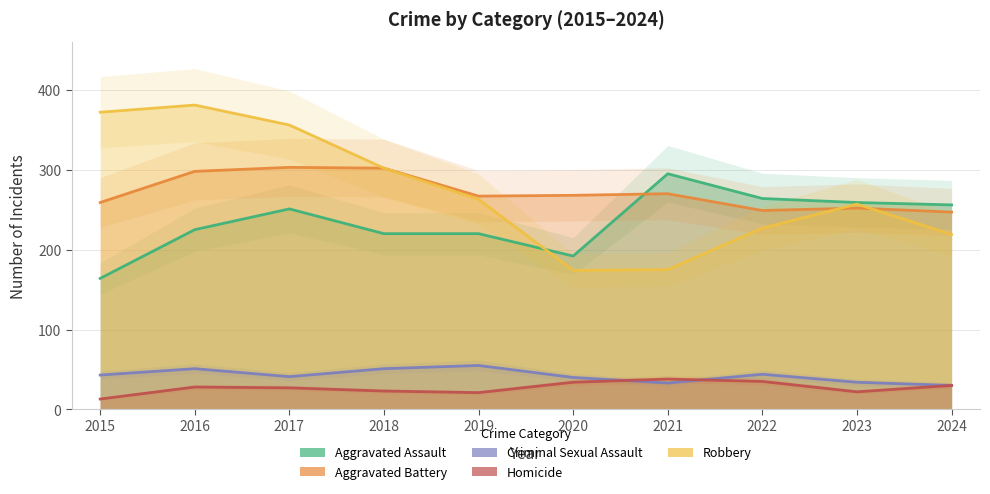

True or false: Criminal Sexual Assault has a value of 40 at 2020.

True